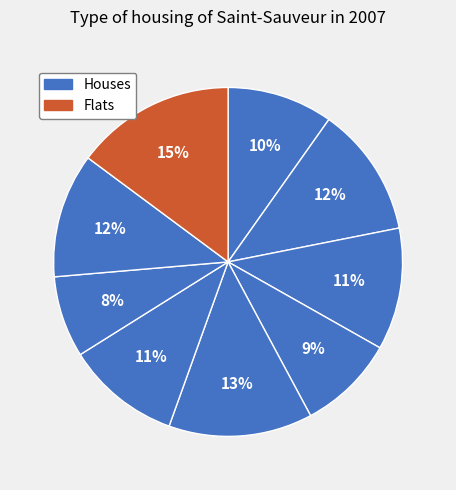

How many slices are in this pie chart?

9